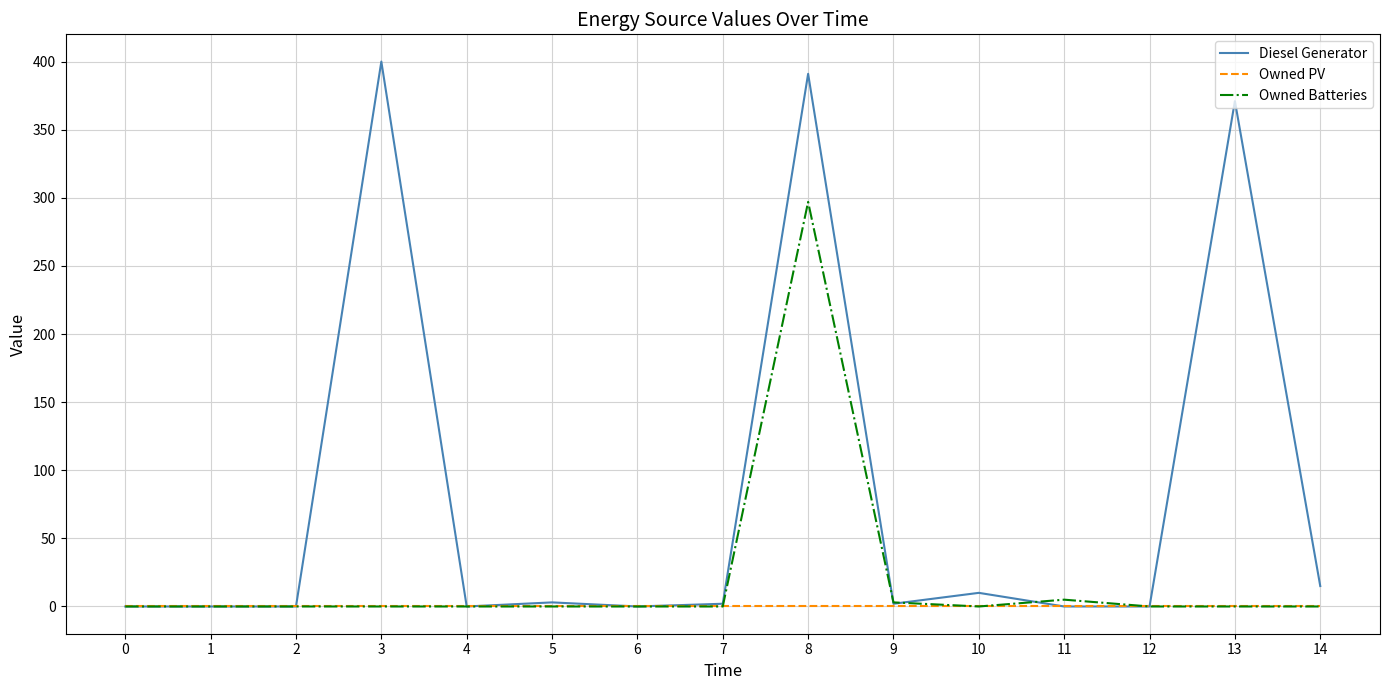

What is the maximum value shown in the chart?

400